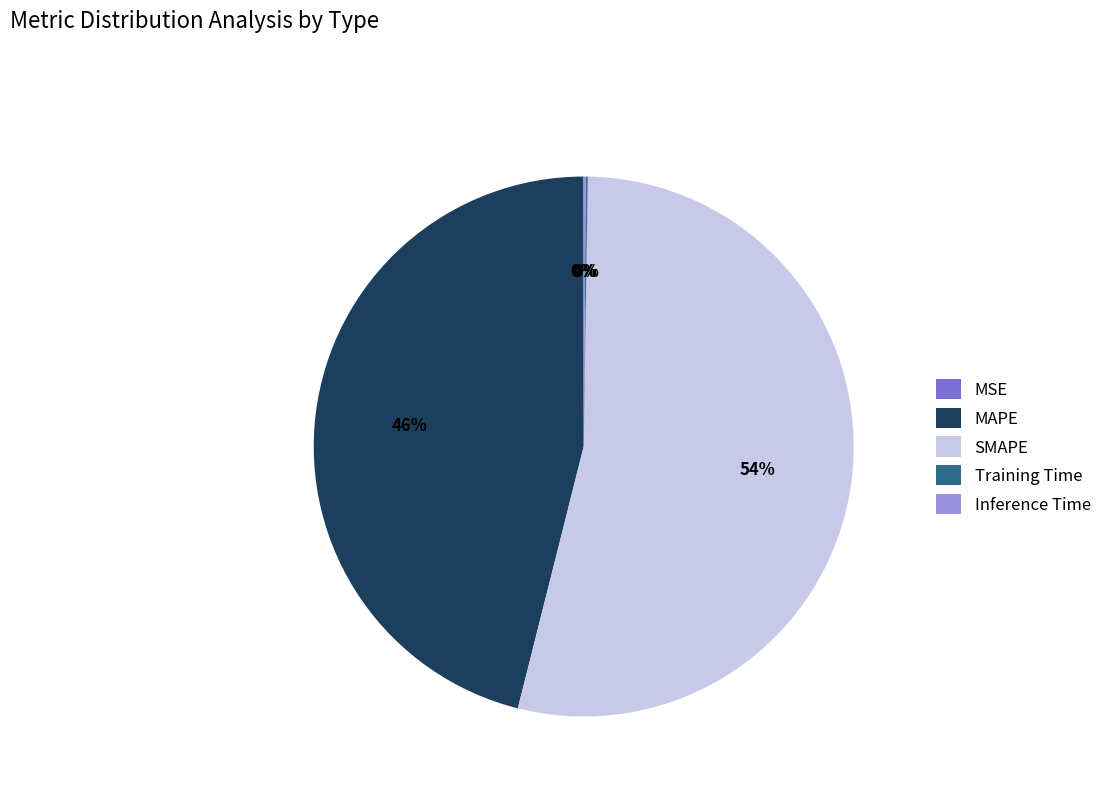

Which slice is the largest?

SMAPE